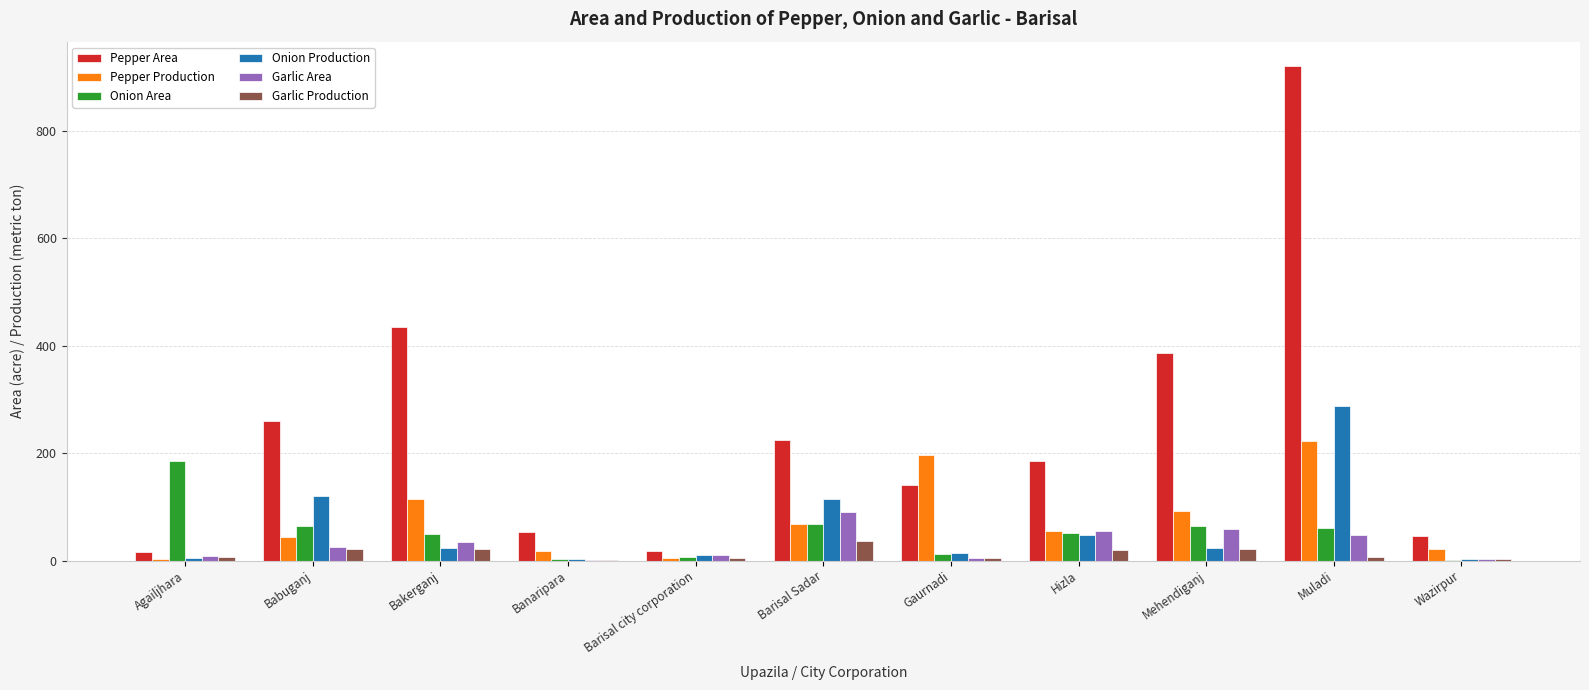

What is the total value across all series at Agailjhara?

222.6